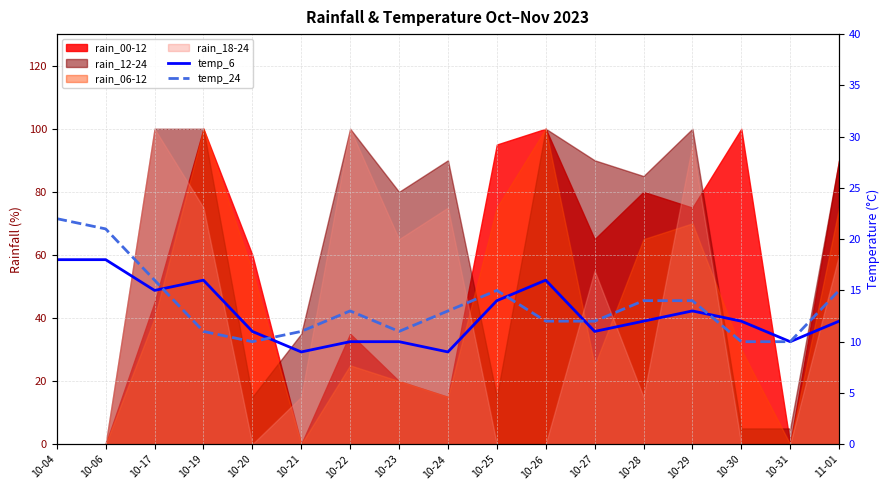

What is the average value of the temp_6 series?

13